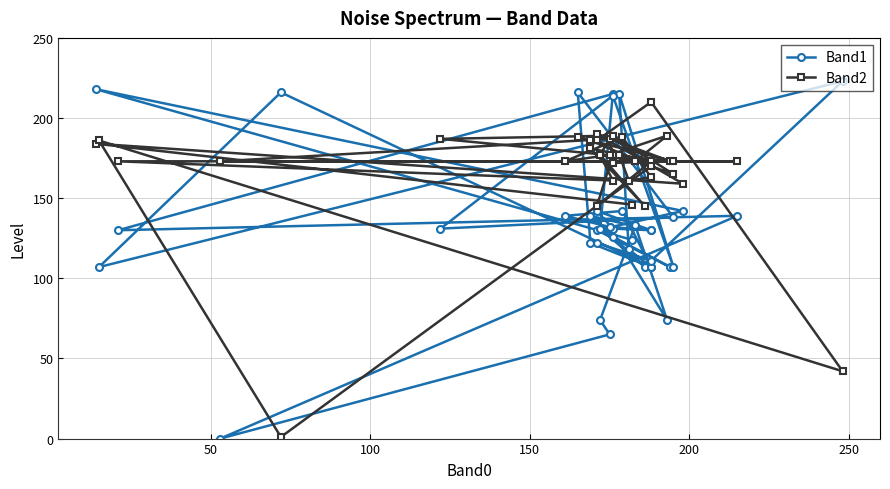

How many data points in Band1 are less than 131?

20